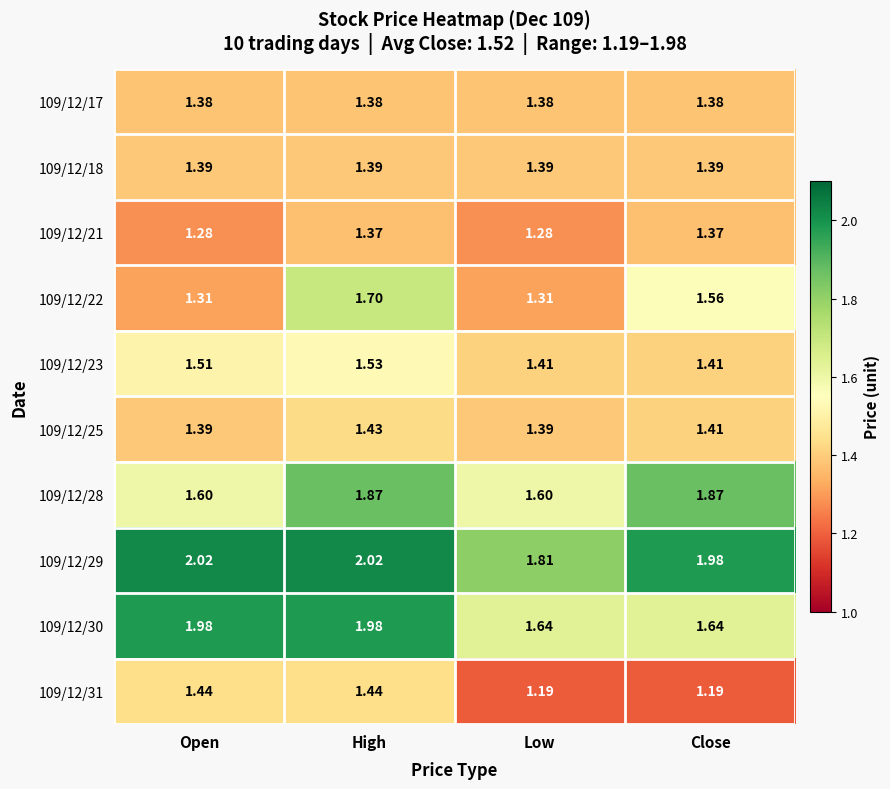

At which category is the sum across all series the highest?

High